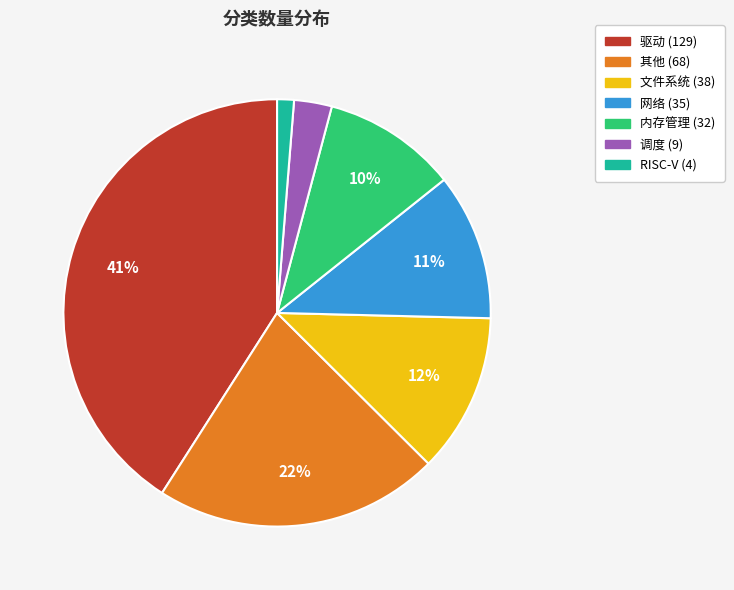

True or false: 内存管理 accounts for 1% of the total.

False